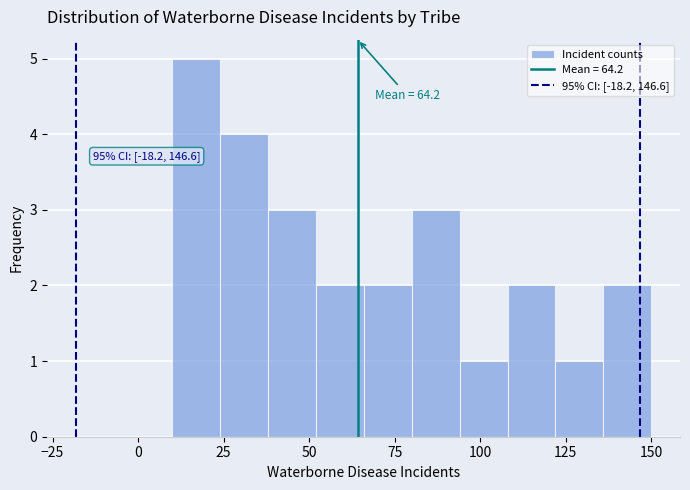

Read against the x-axis, roughly where is the centre of the tallest bar?

15